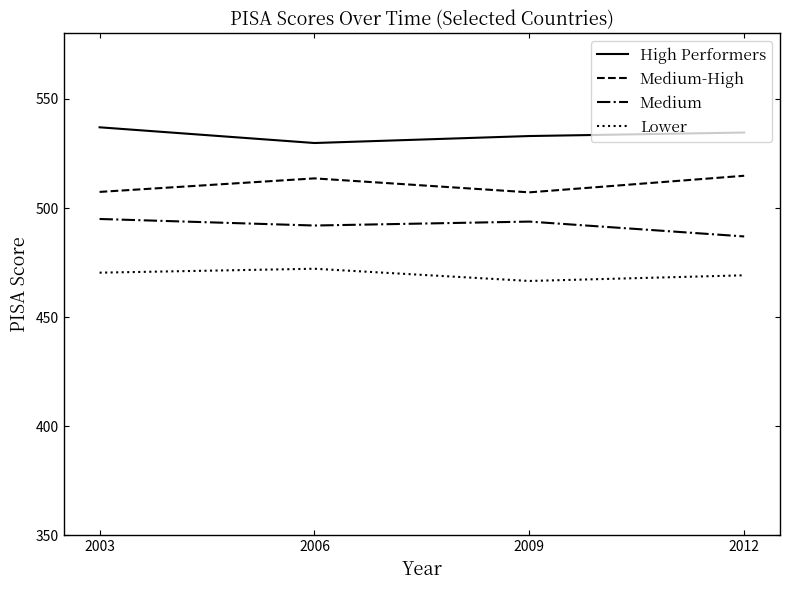

What is the difference between the highest and lowest values at 2003?

66.6